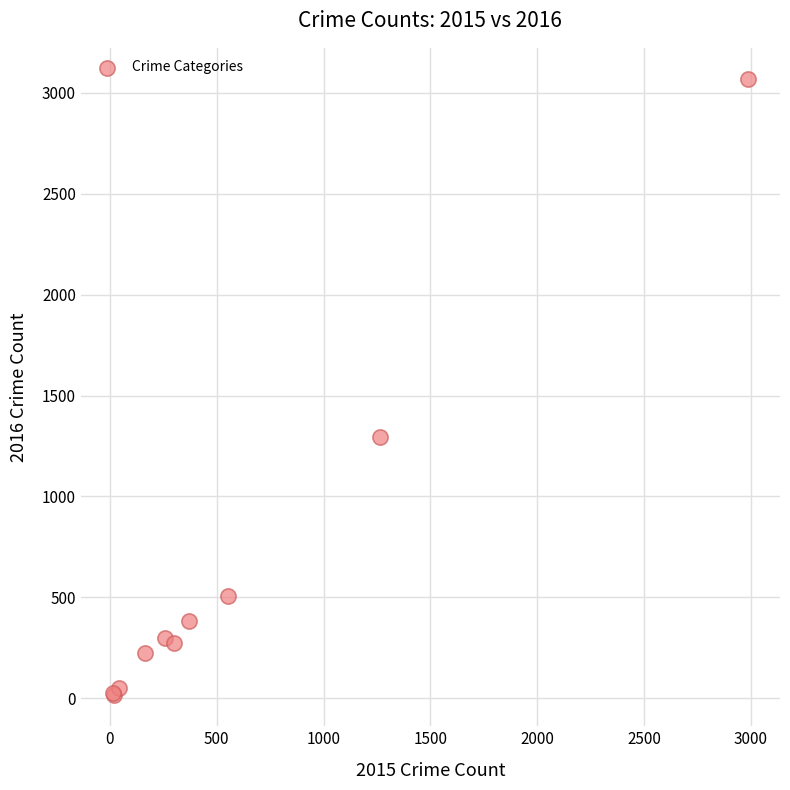

What Y value in the scatter plot is closest to 1542?

1297